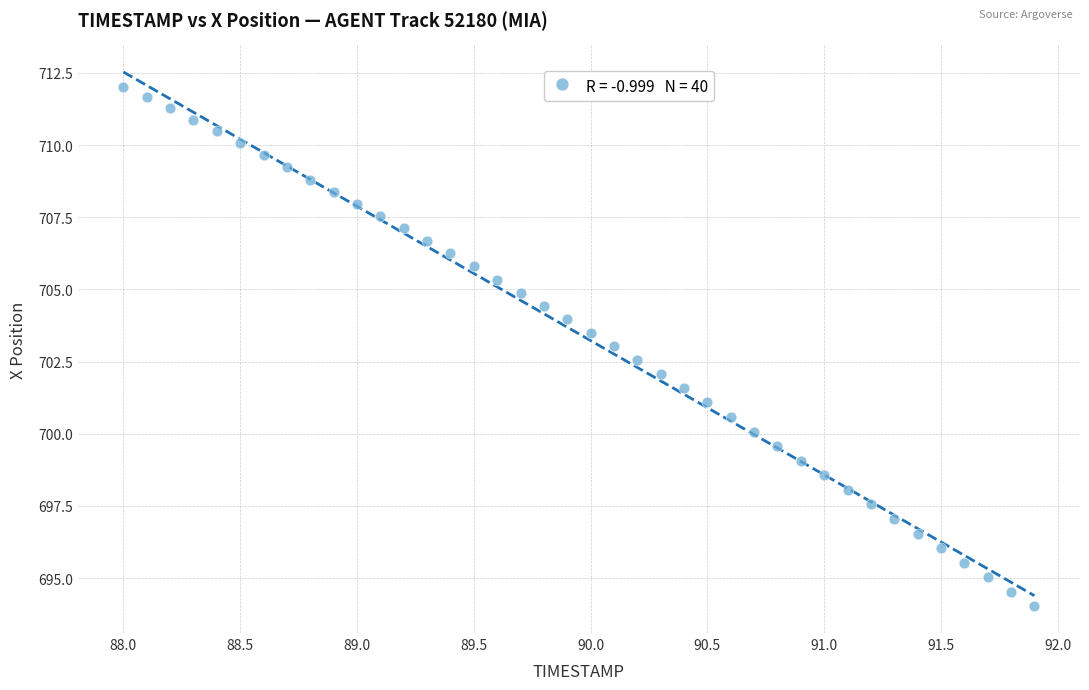

What is the range of Y values (max minus min)?

18.0